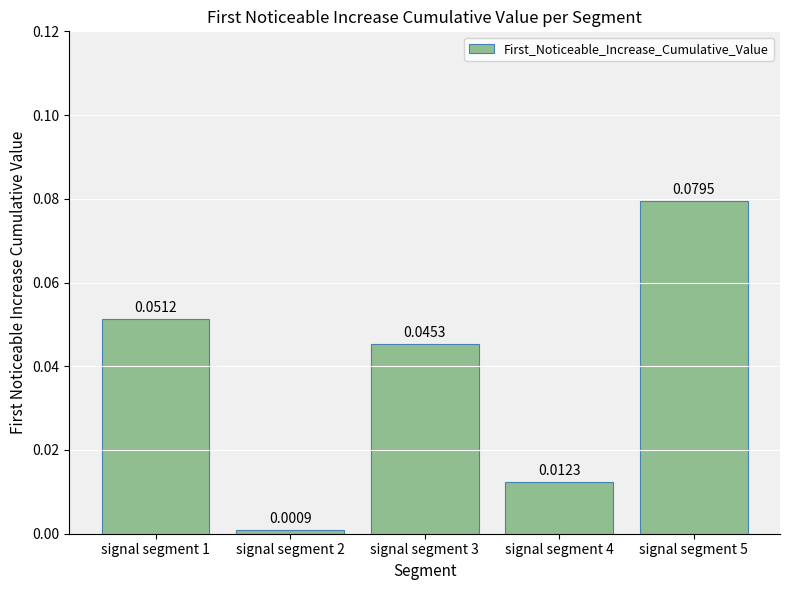

List the labels in order of value, smallest first.

signal segment 2, signal segment 4, signal segment 3, signal segment 1, signal segment 5